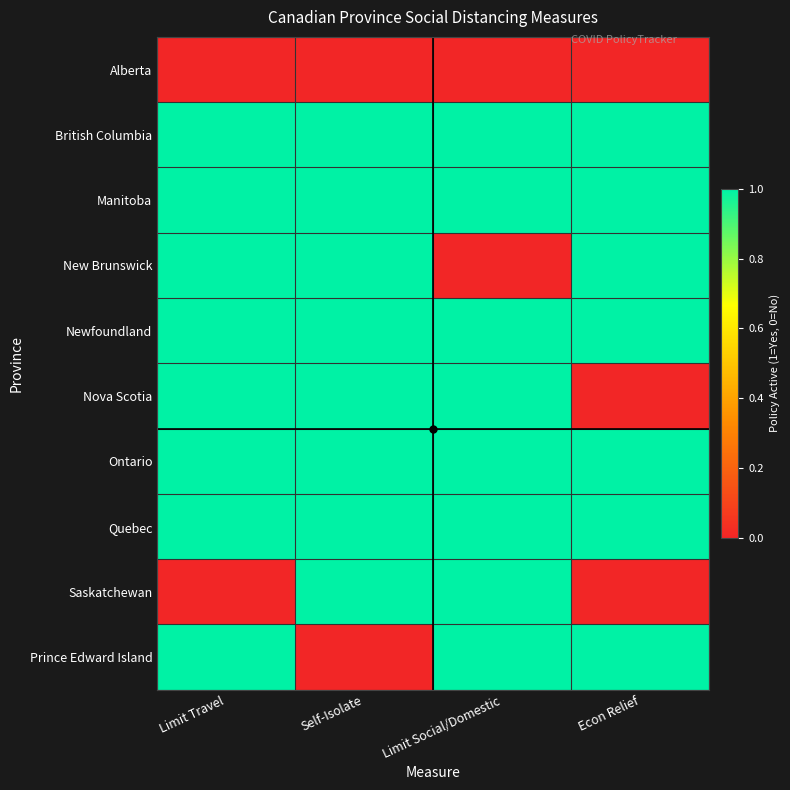

What is the difference between the highest and lowest values at Self-Isolate?

1